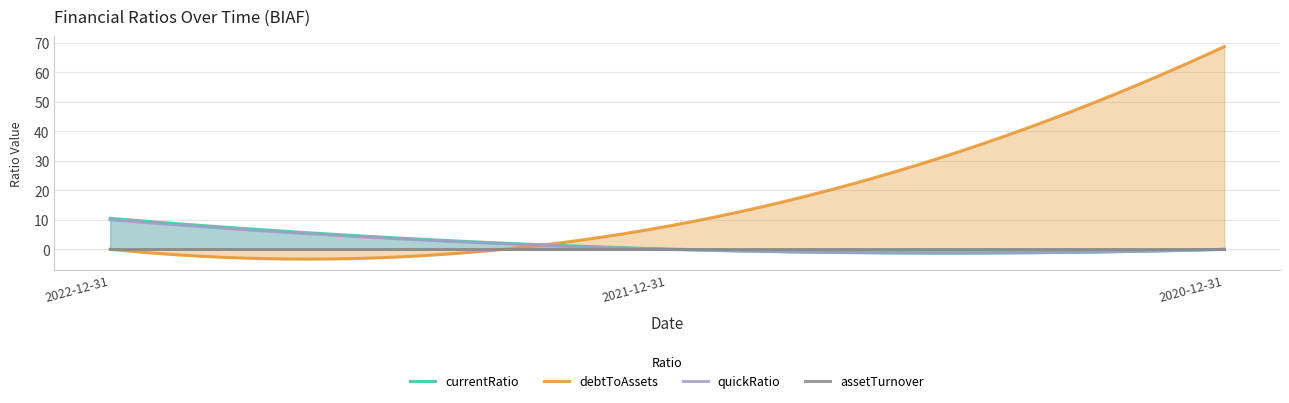

How many lines are shown in the chart?

4